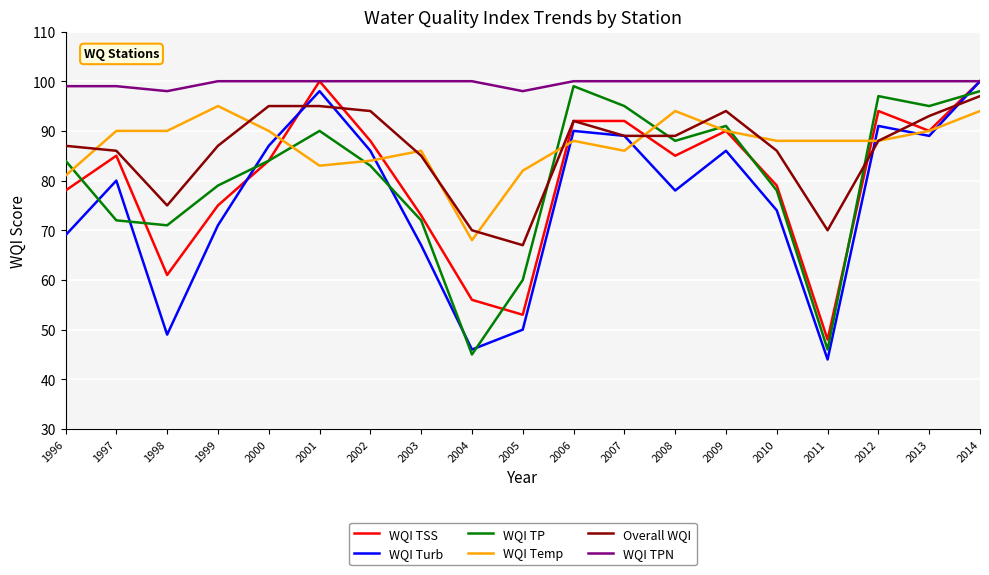

Which series has the widest spread of values?

WQI Turb